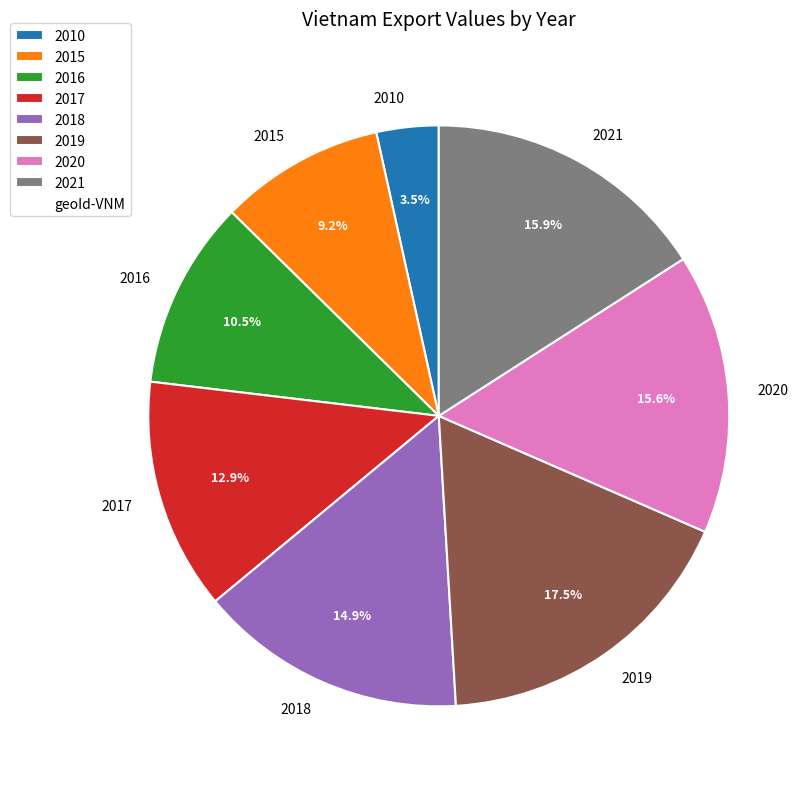

What is the ratio of the value at 2019 to the value at 2020?

1.1